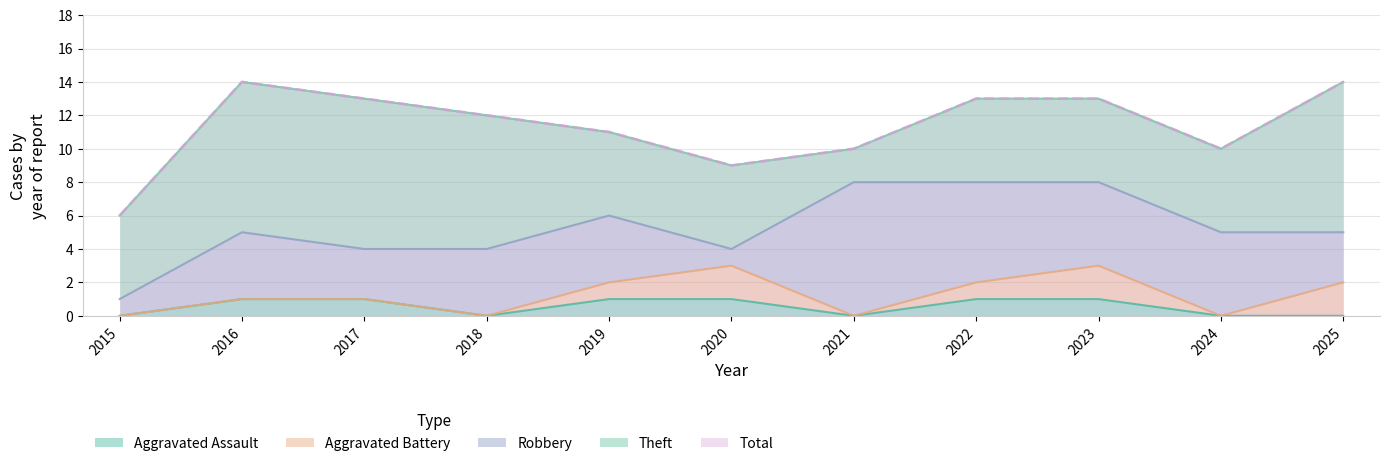

Count the Aggravated Battery values in the range 0 to 2.

11